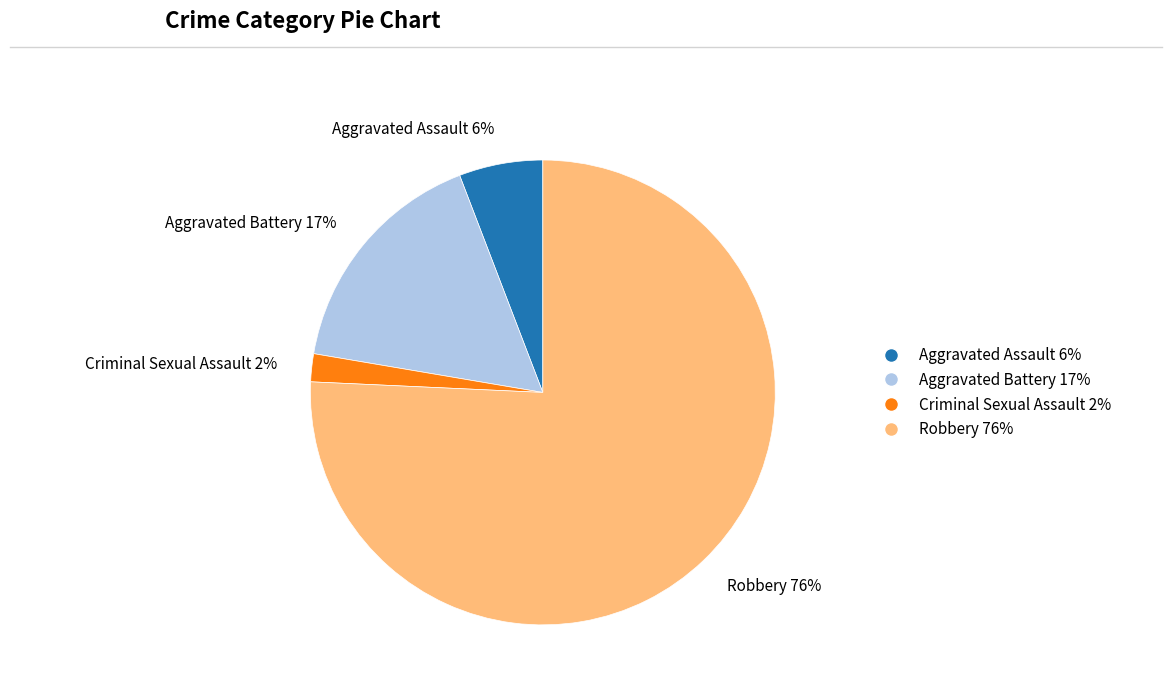

Is the sum of Aggravated Battery and Robbery greater than half?

Yes